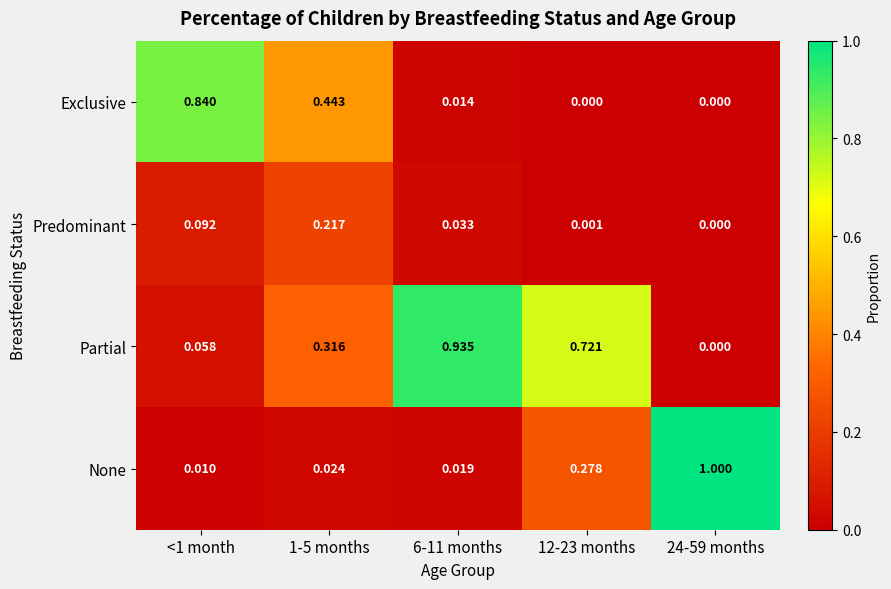

Which series changed the most between 12-23 months and 24-59 months?

None